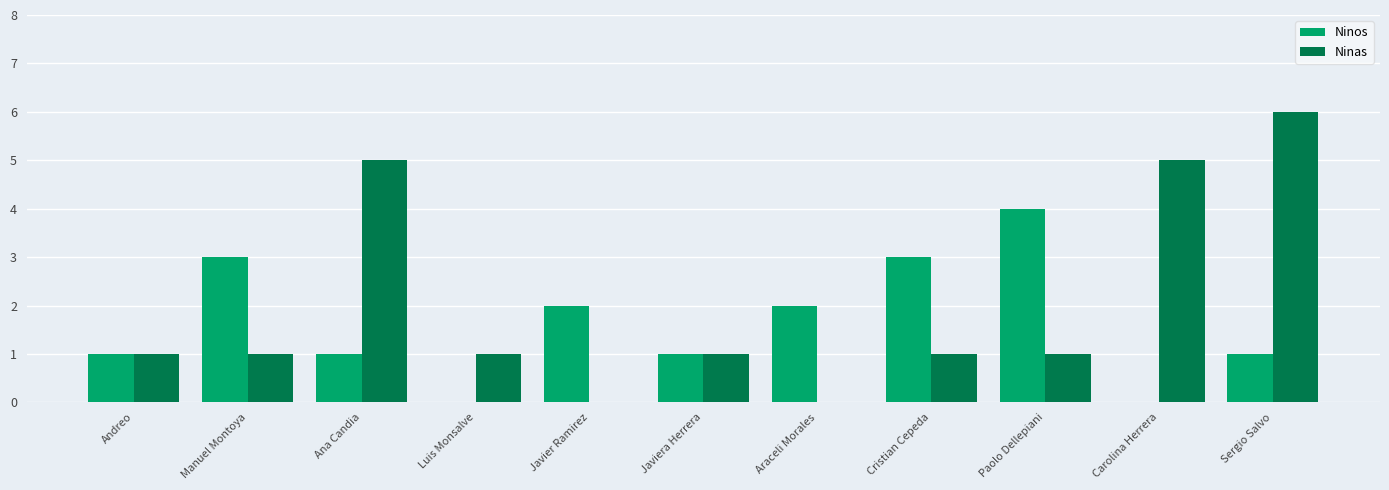

At which label does Ninos reach its peak?

Paolo Dellepiani